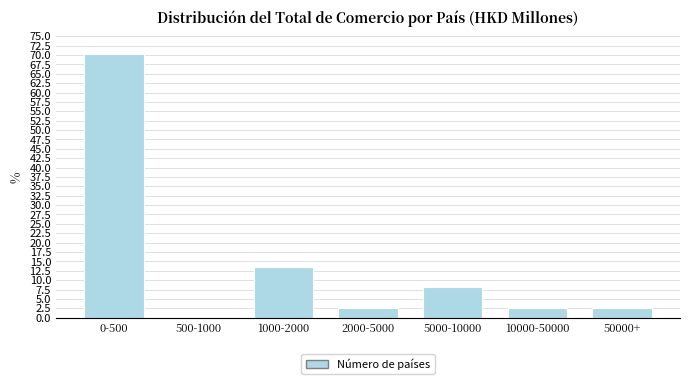

Reading left to right, what are all the values shown in this chart?

0-500=70.3	500-1000=0.0	1000-2000=13.5	2000-5000=2.7	5000-10000=8.1	10000-50000=2.7	50000+=2.7